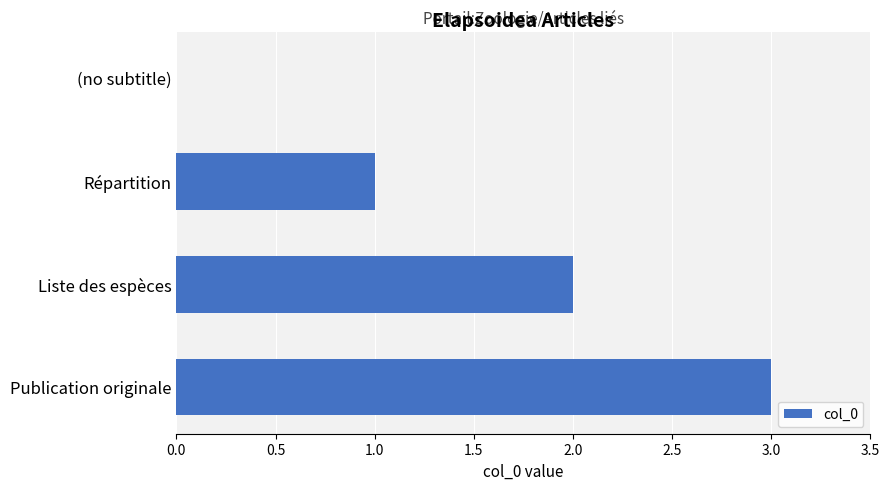

The value at Publication originale is 4. True or false?

False